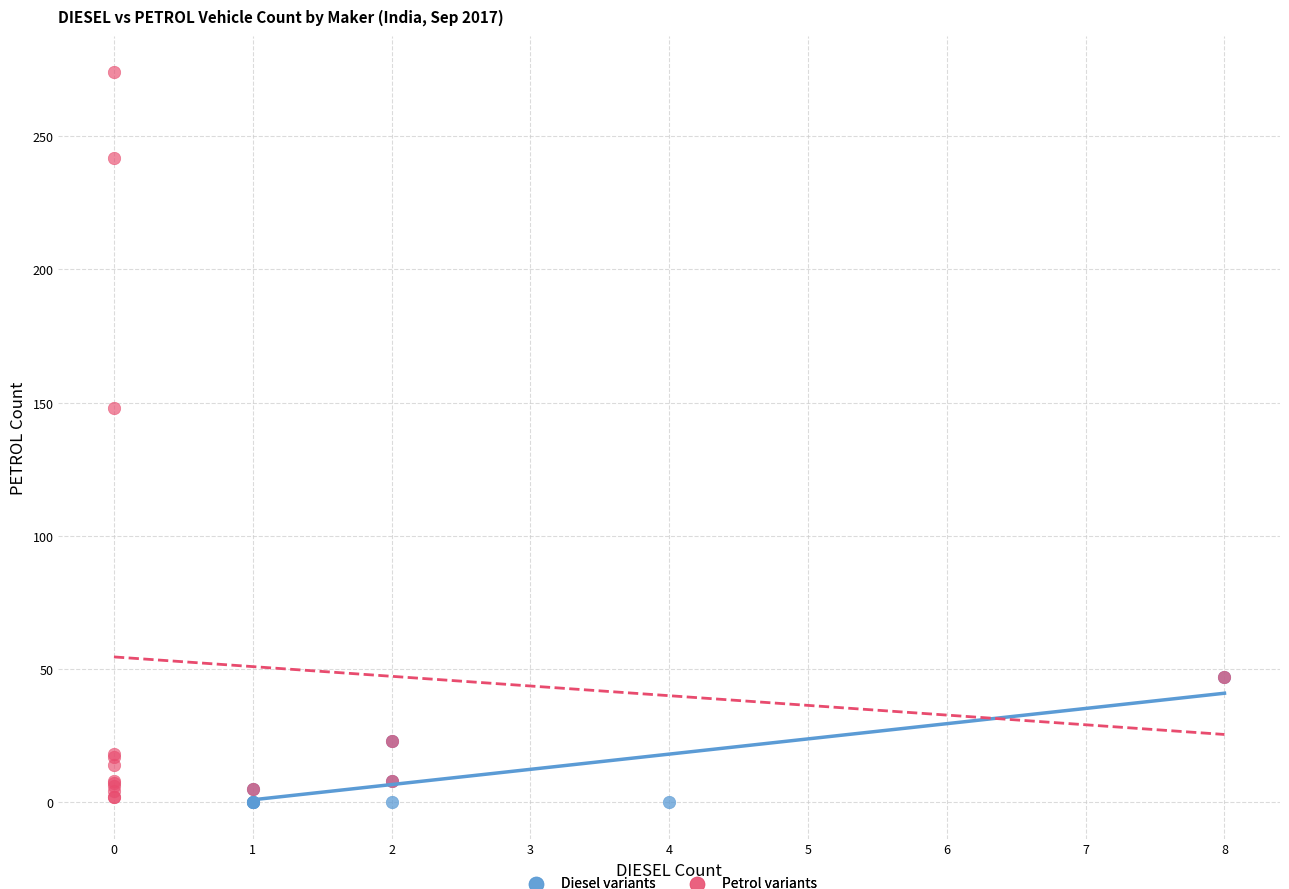

Which series has the widest spread of Y values?

Petrol variants